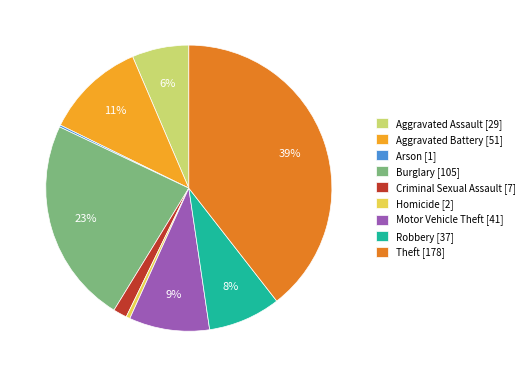

To the nearest percent, what is the combined percentage of Theft [178] and Aggravated Assault [29]?

46%